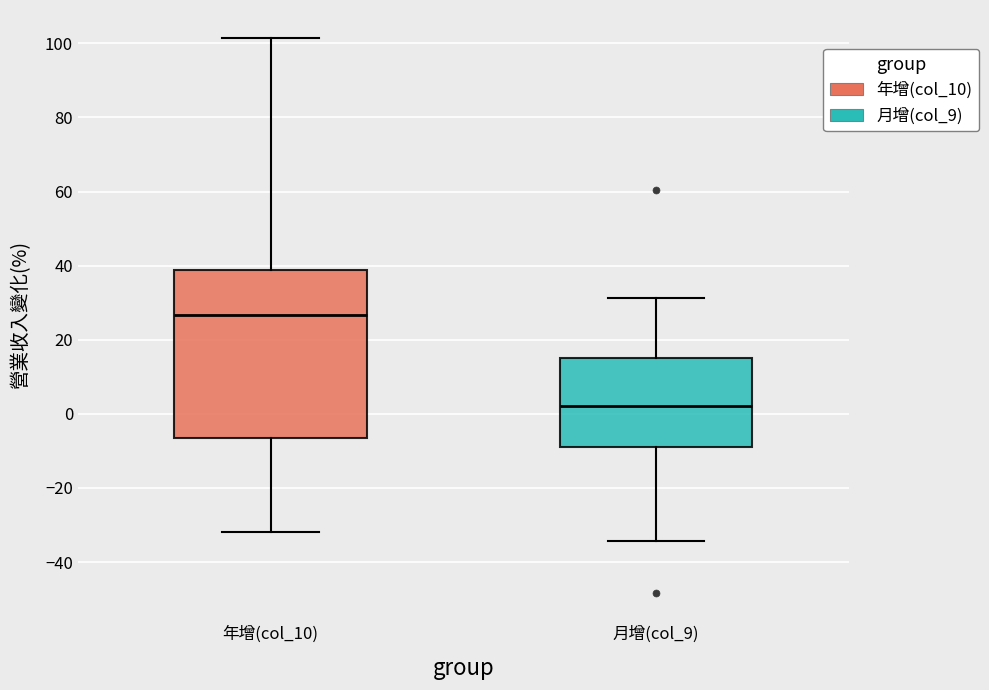

Reading left to right, transcribe this box plot: for each box, give where its median line is, the range the box spans, and where its two whiskers end, as read against the y-axis. The values are not printed on the chart, so give them approximately, as read against the axis.

年增(col_10): median 26, box -6 to 38, whiskers -32 to 102
月增(col_9): median 2, box -8 to 16, whiskers -34 to 32